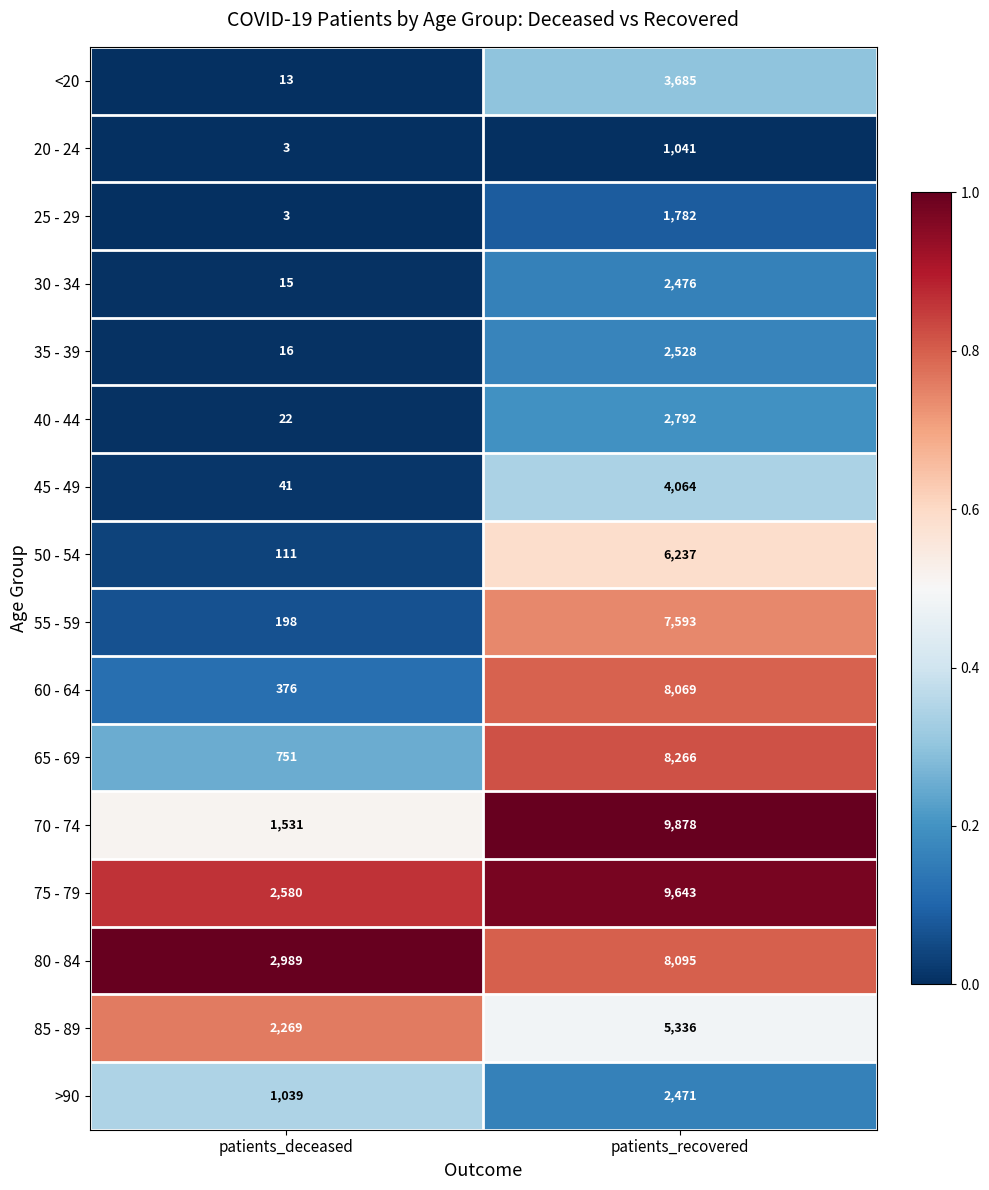

What is the difference between the highest and lowest values at patients_deceased?

2986